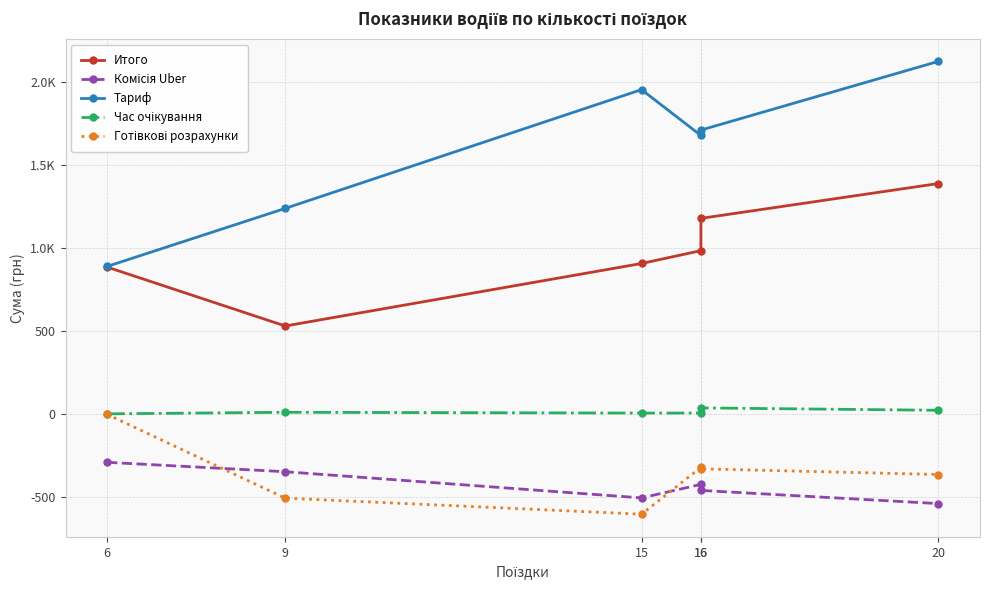

True or false: Итого has more than 0 interior local peaks.

False